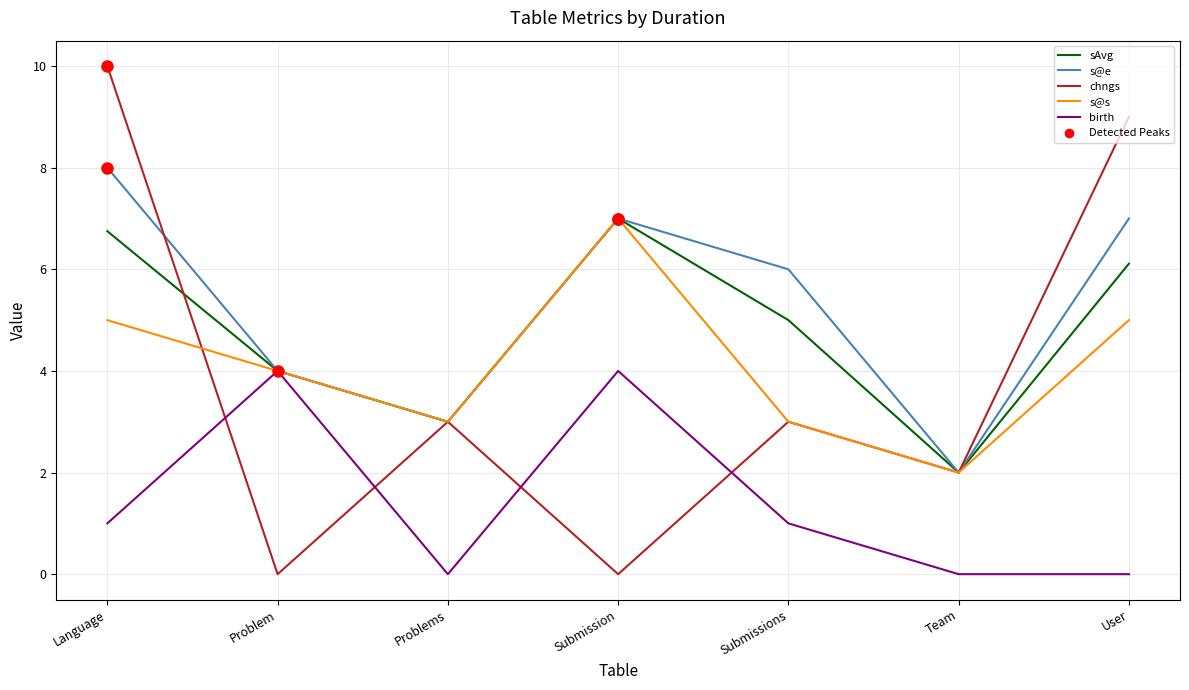

Which series changed the most between Submissions and Team?

s@e